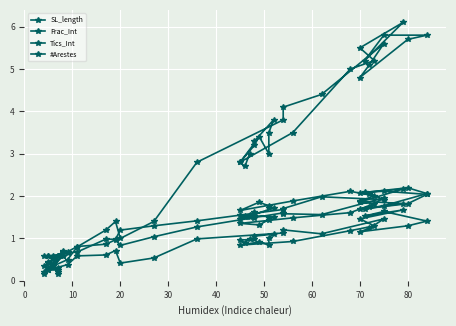

List the series in order of their peak value, highest first.

#Arestes, SL_length, Frac_Int, Tics_Int